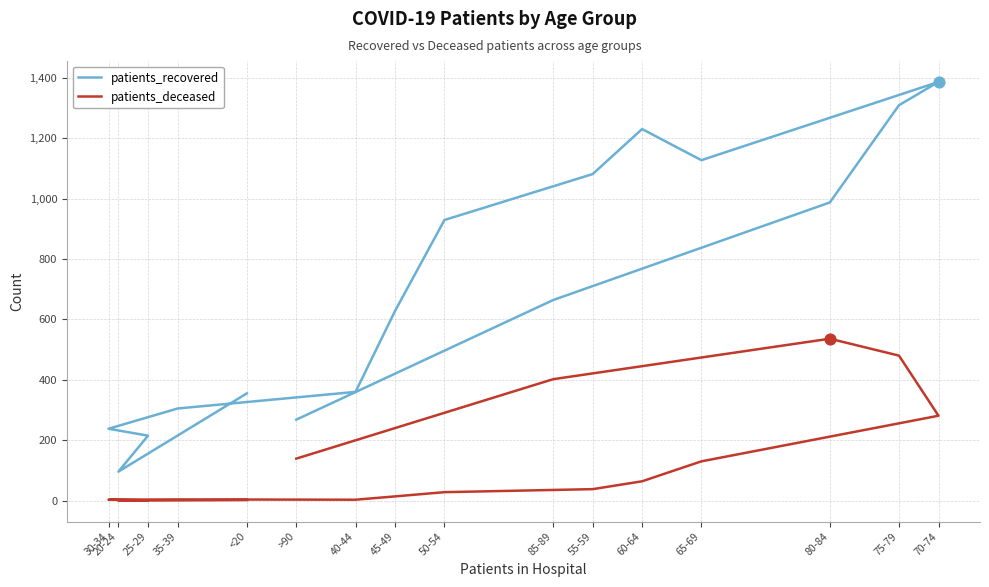

What is the total value across all series at 50-54?

957